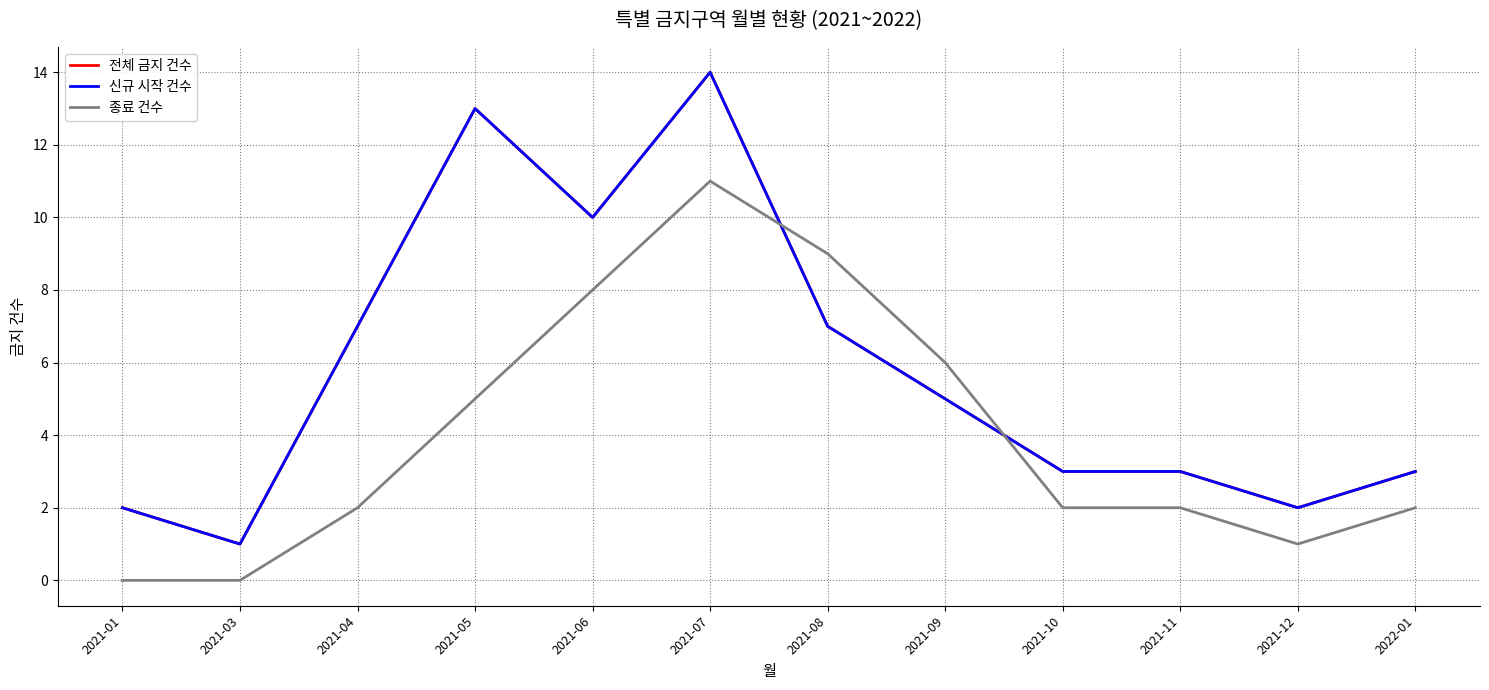

Does the chart display data point markers on the line(s)?

No